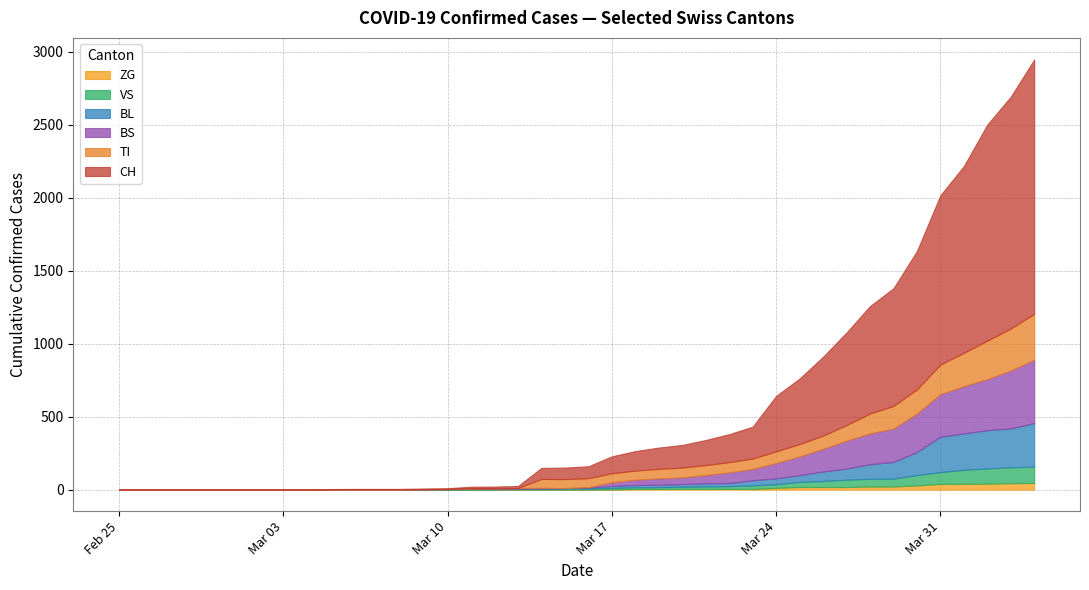

List the series in order of their peak value, highest first.

CH, BS, TI, BL, VS, ZG